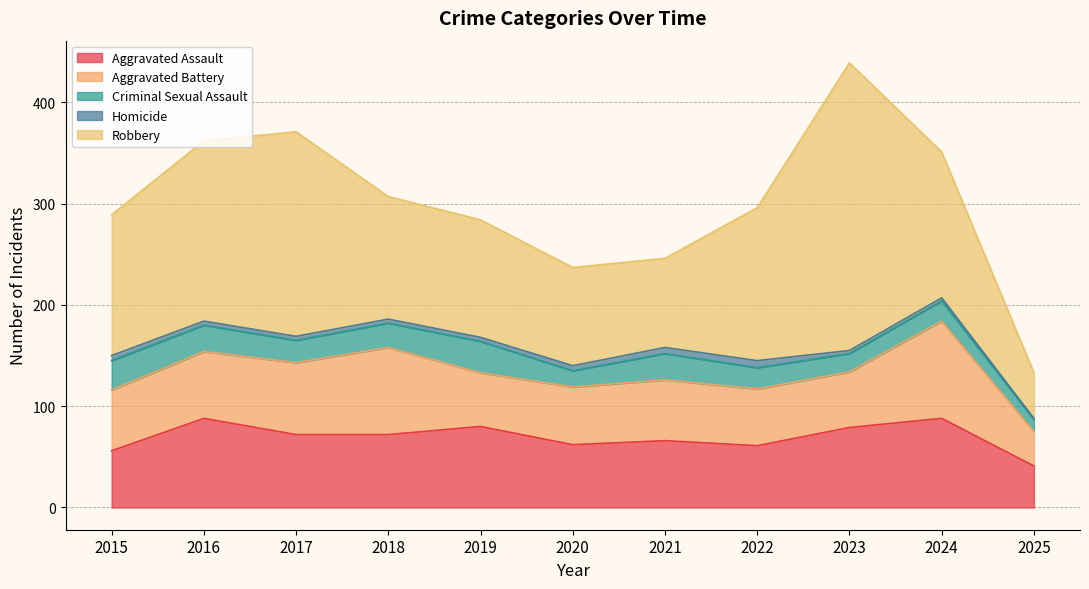

Between 2021 and 2023, which series saw the biggest shift?

Robbery